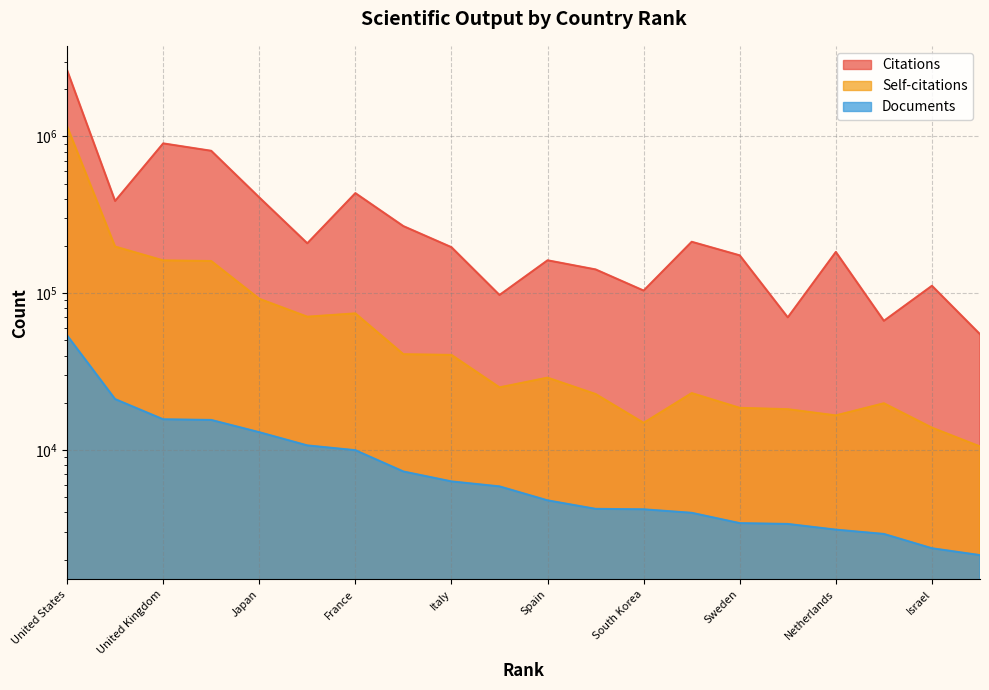

True or false: Self-citations and Citations intersect in this chart.

False